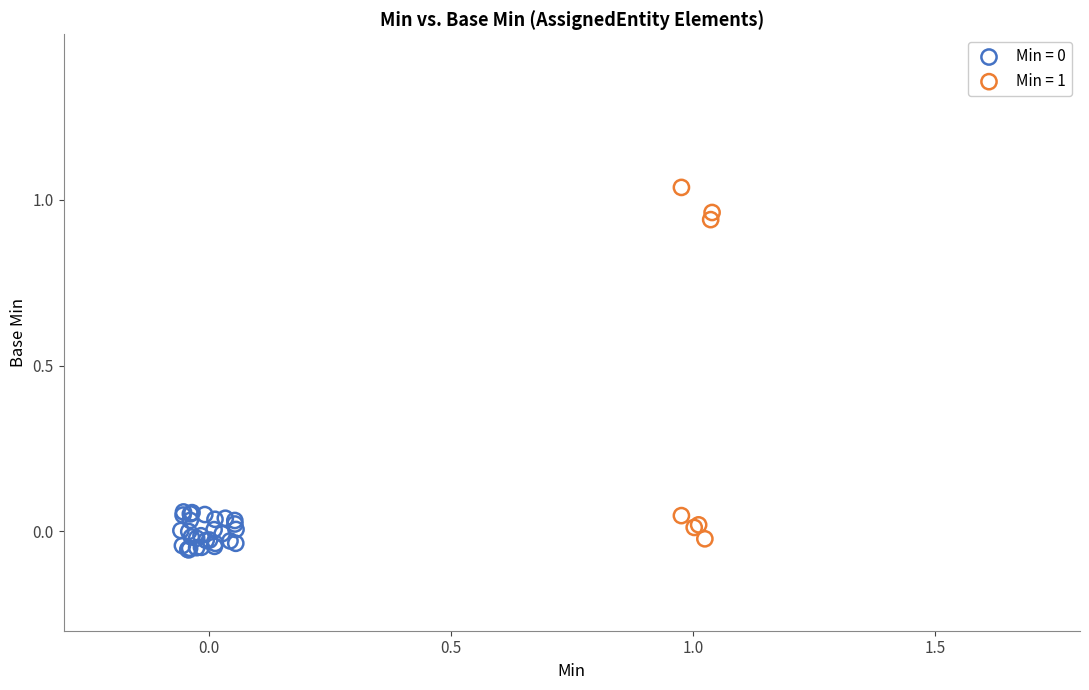

Which series reaches the maximum Y coordinate?

Min = 1